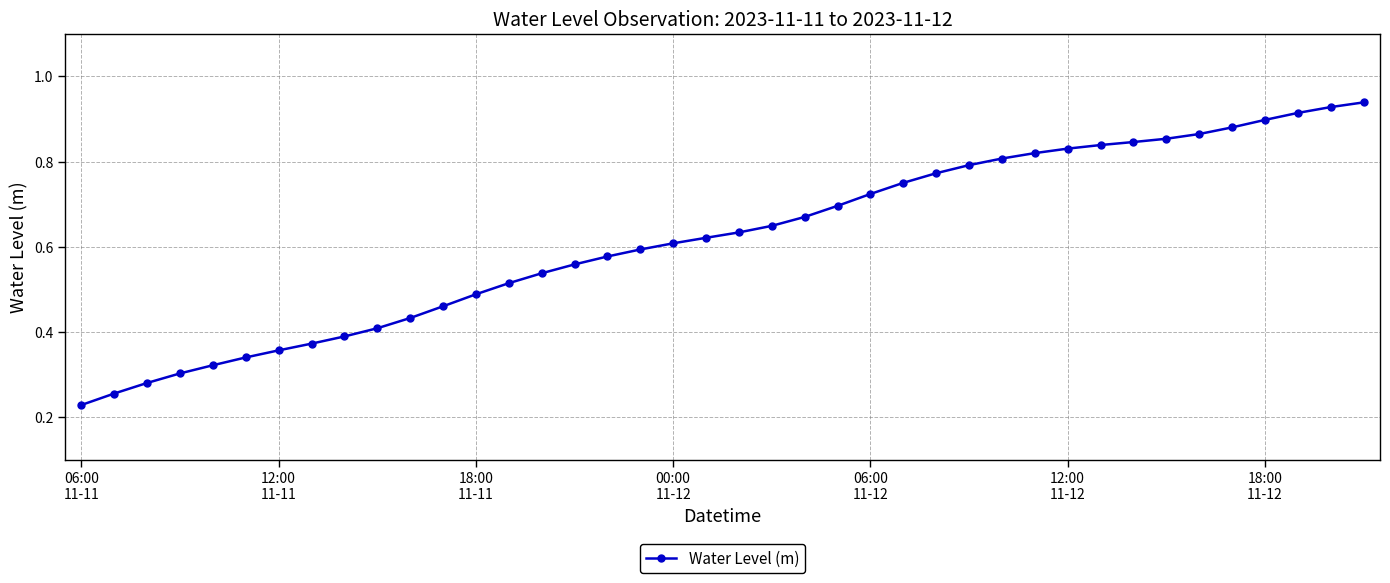

What is the sum of all values?

24.7